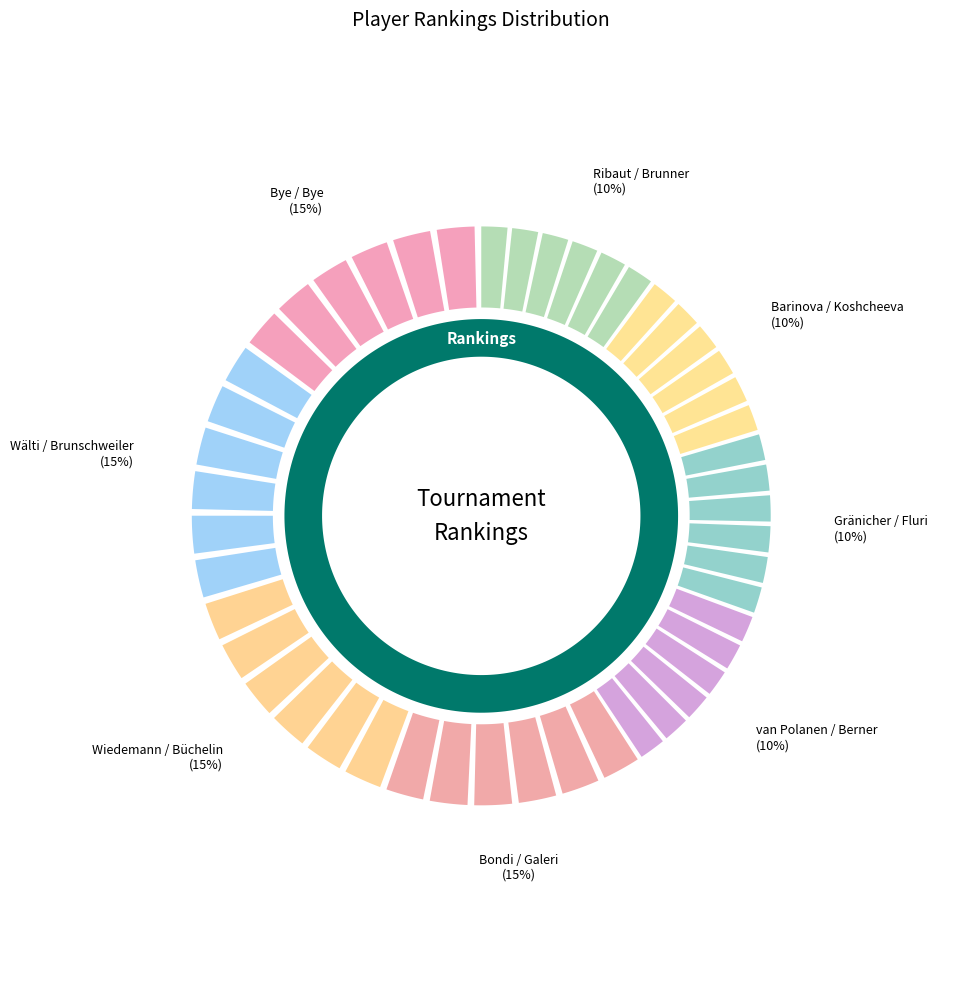

Which has a higher value, Ribaut / Brunner or Bondi / Galeri?

Bondi / Galeri